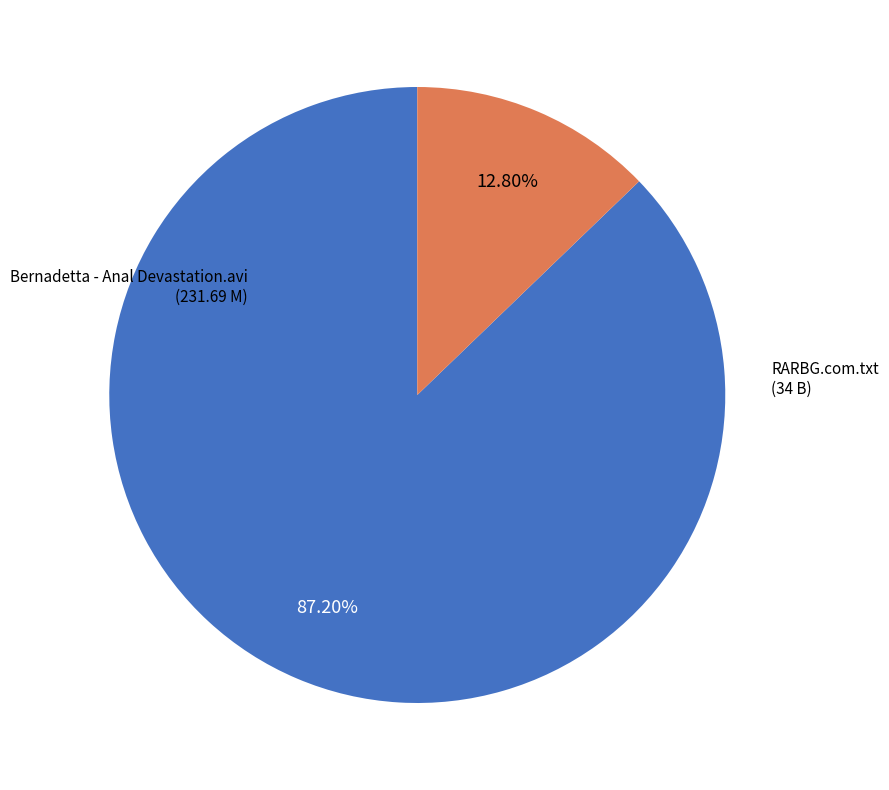

Does any single category account for the majority?

Yes